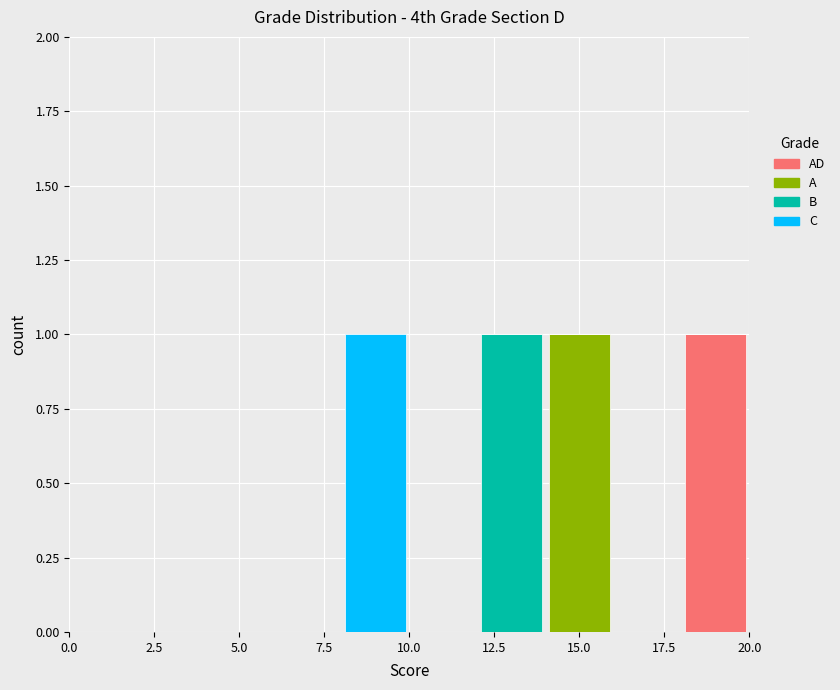

What is the total height of the stacked bar covering 12 to 14 on the x-axis? The values are not printed on the chart, so give them approximately, as read against the axis.

1